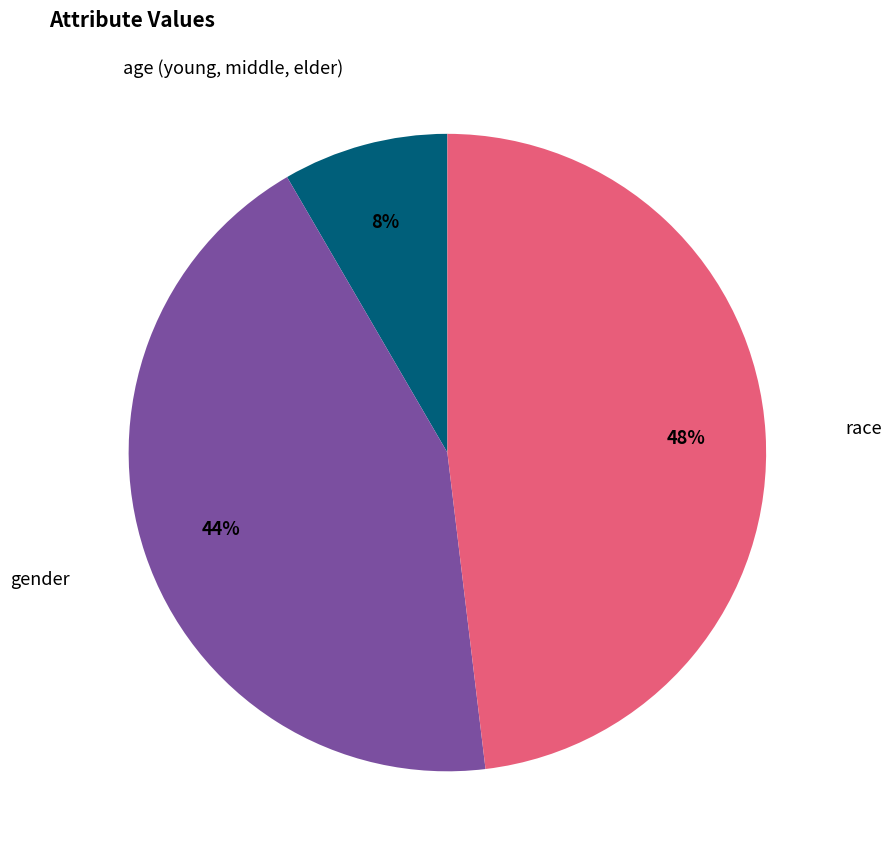

Which has a higher value, age (young, middle, elder) or gender?

gender